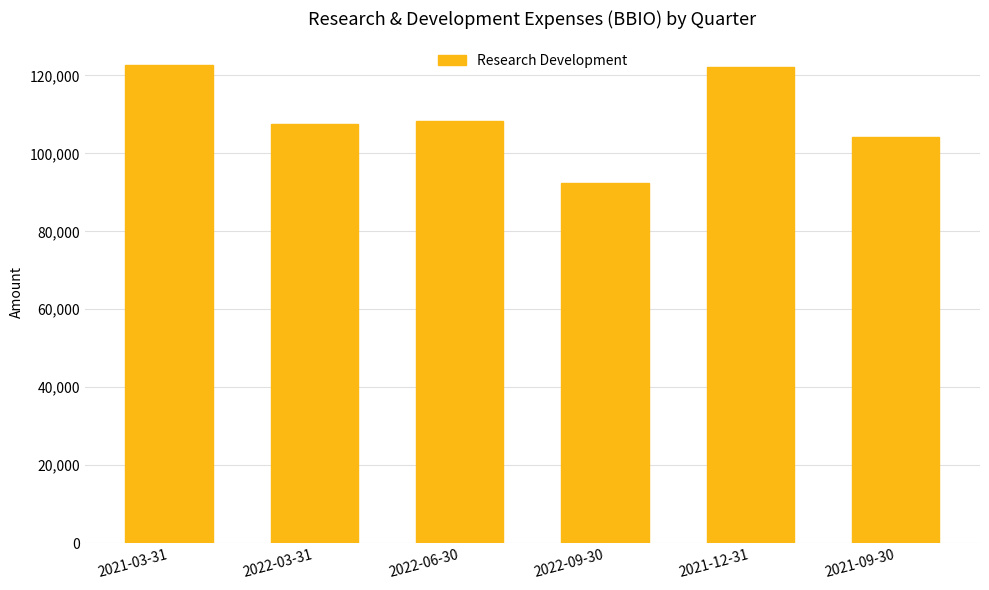

What position from the right is 2021-12-31?

2